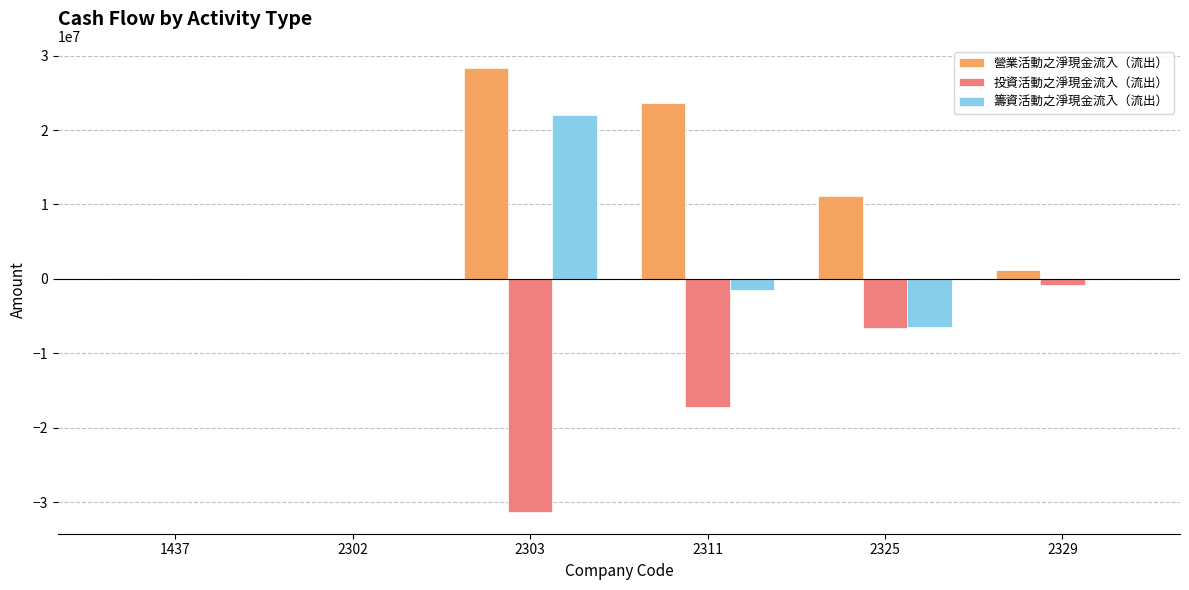

Which series has the largest total across all categories?

營業活動之淨現金流入（流出）